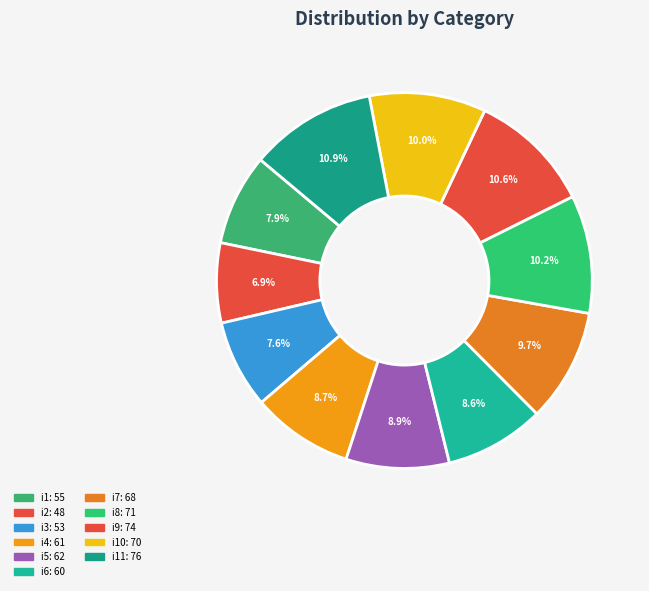

Count the number of slices in the pie.

11